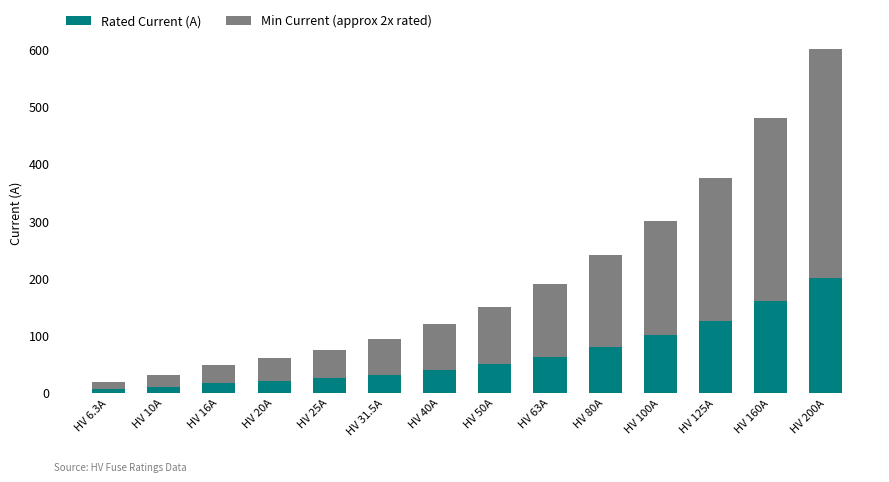

At which category is the sum across all series the highest?

HV 200A